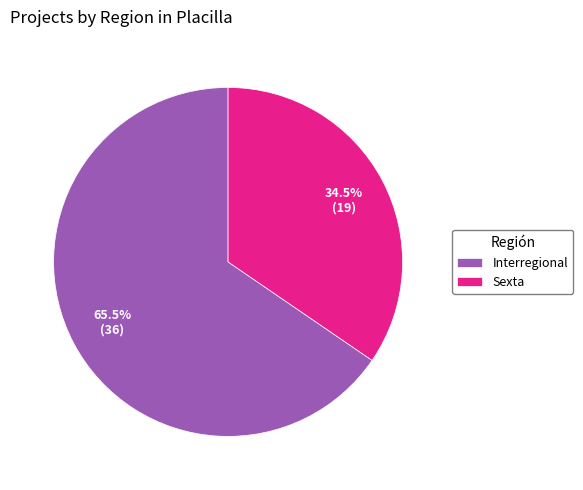

To the nearest percent, what is the difference between the Interregional and Sexta slice percentages?

31%